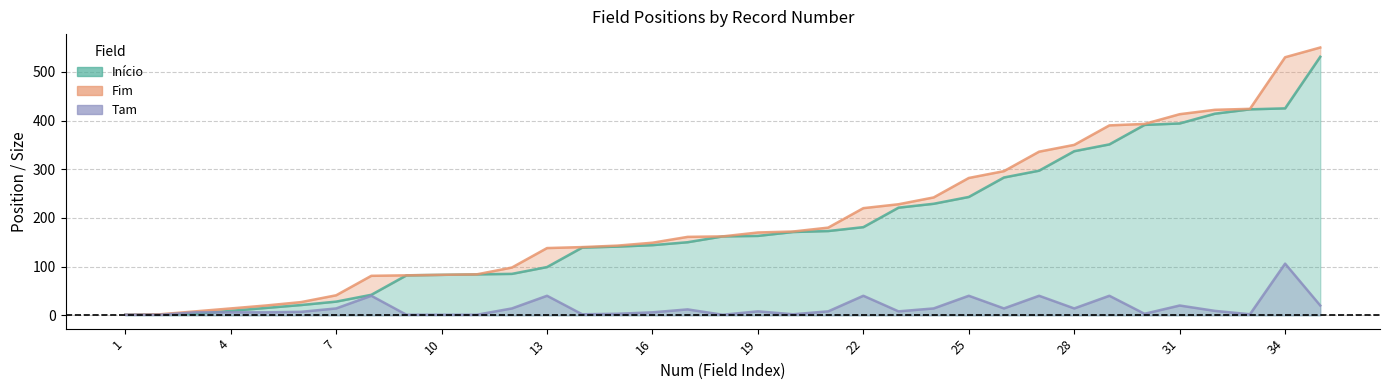

What is the total value across all series at 26?

593